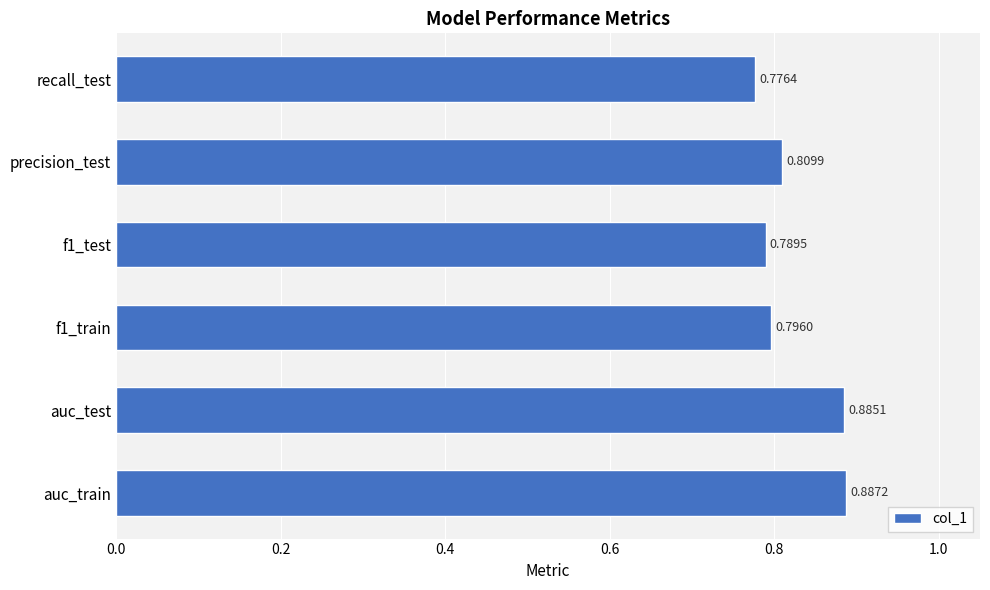

List the labels in order of value, largest first.

auc_train, auc_test, precision_test, f1_train, f1_test, recall_test